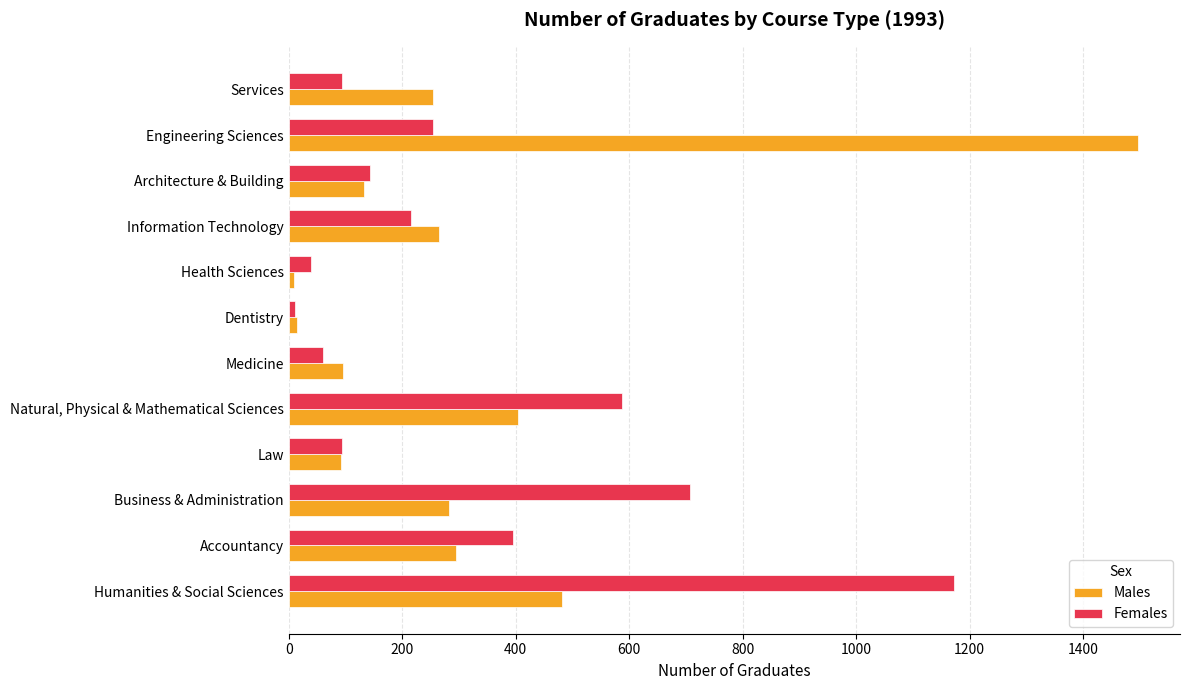

What is the greatest value displayed?

1496